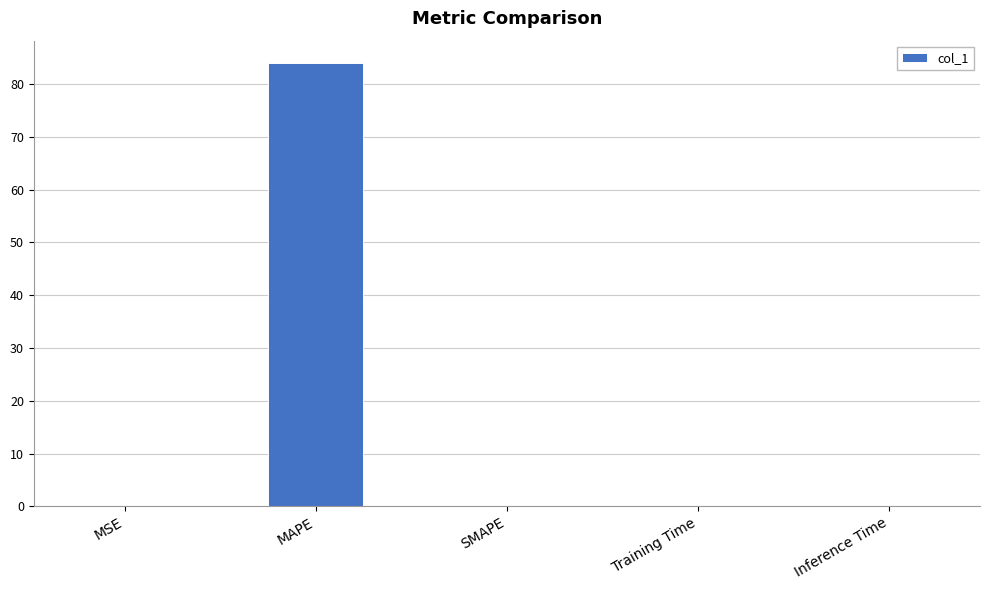

What is the sum of all values?

84.1